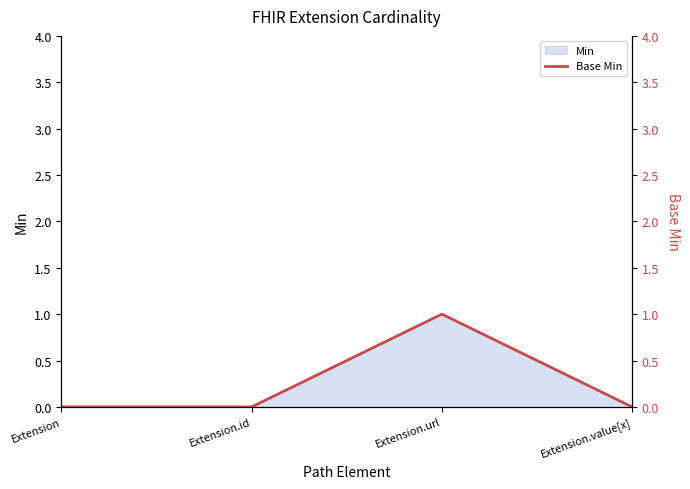

At which label is the value closest to 0?

Extension